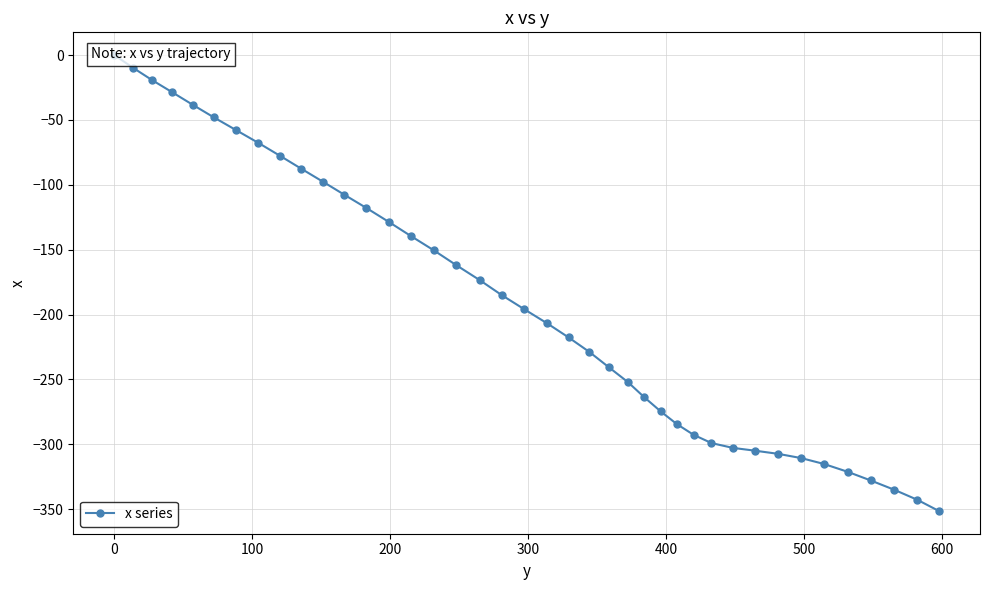

True or false: the data shows -131.7 at 39.

False